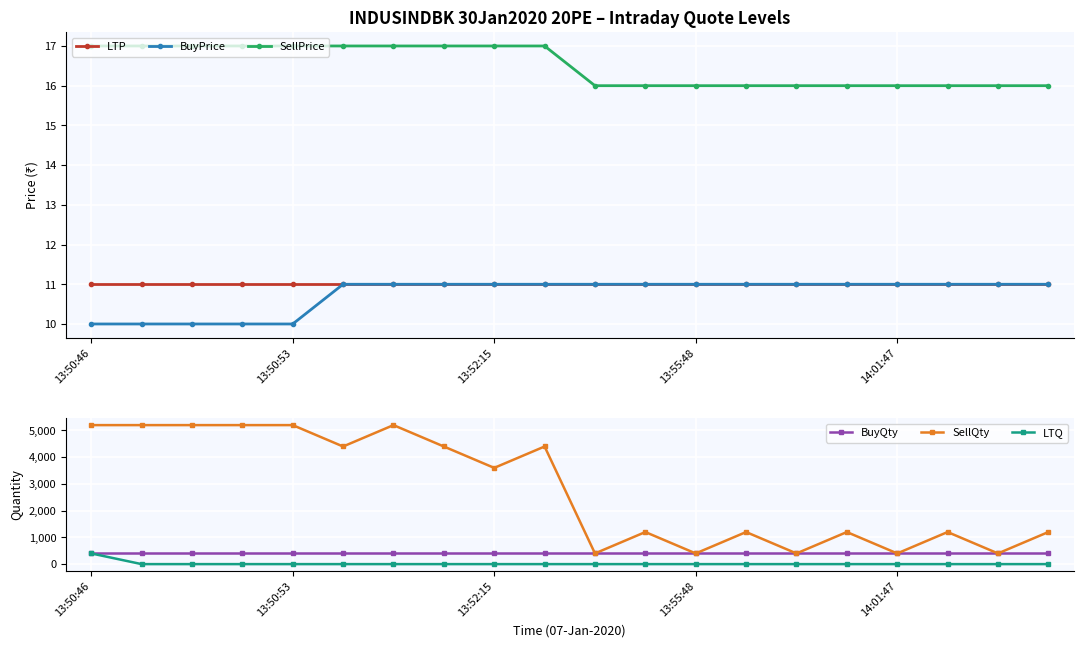

How many SellQty values are between 1200 and 5200?

15